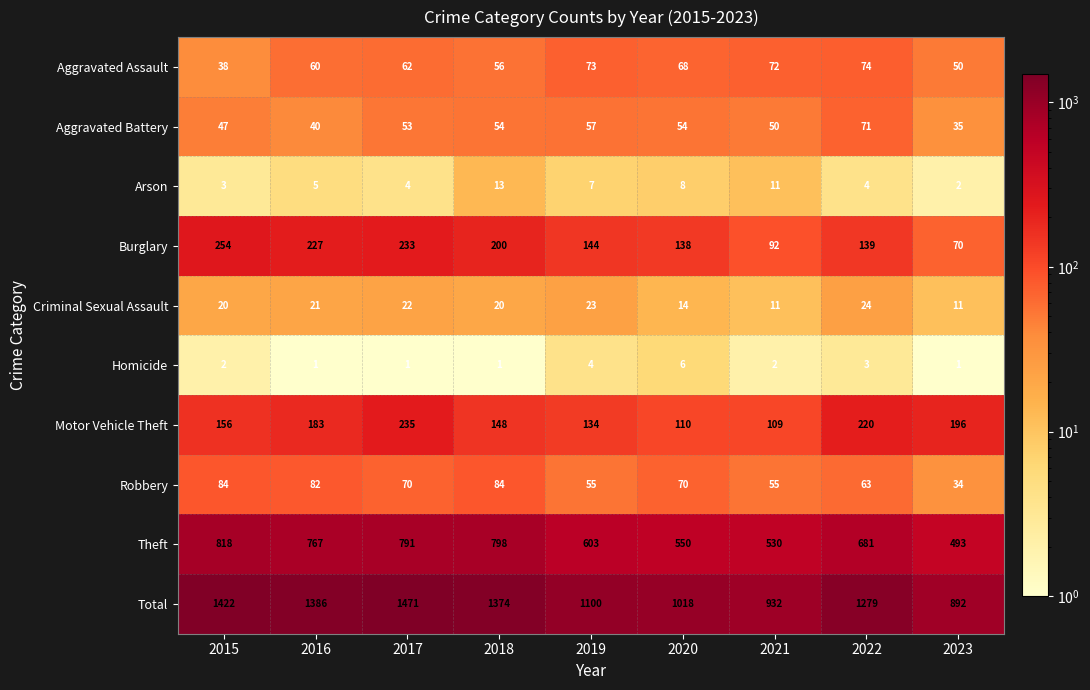

Count the number of data series in this chart.

10